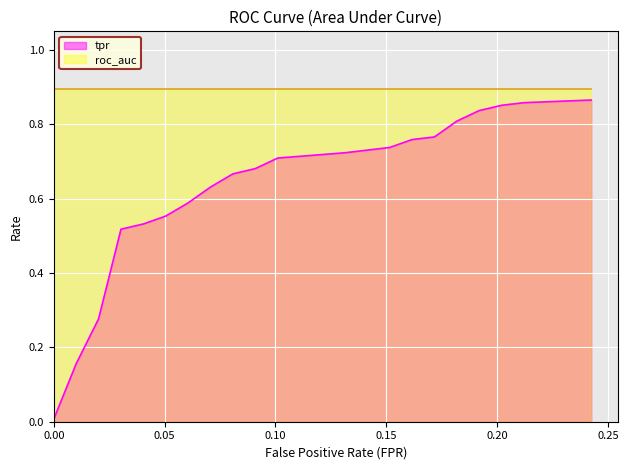

Rank the series by their maximum value, from highest to lowest.

roc_auc, tpr